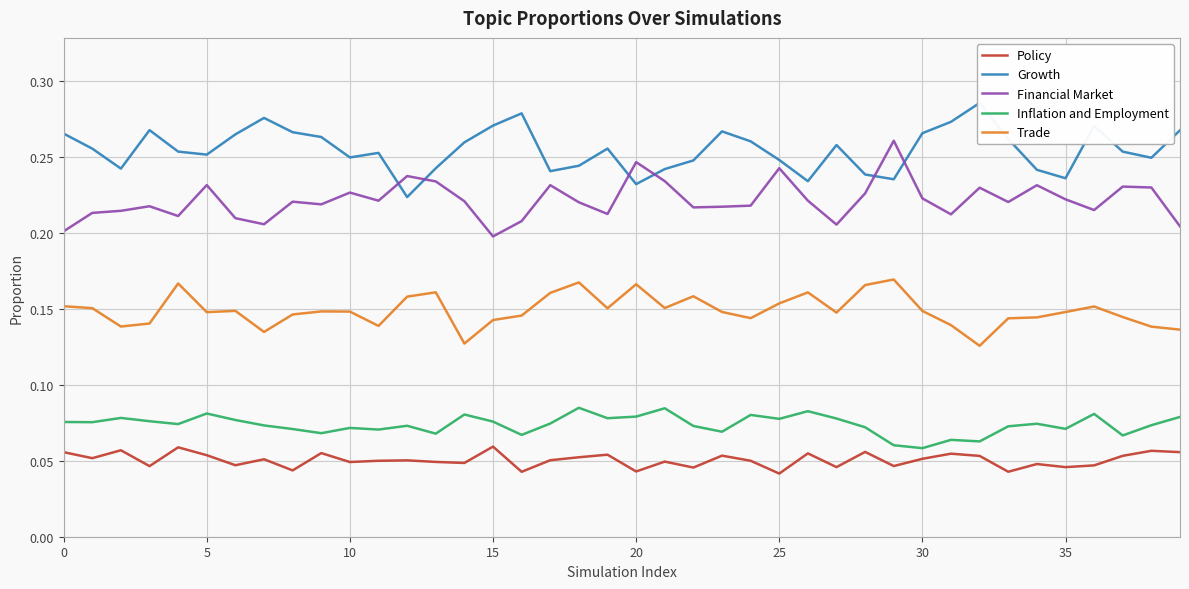

True or false: Policy and Financial Market intersect in this chart.

False